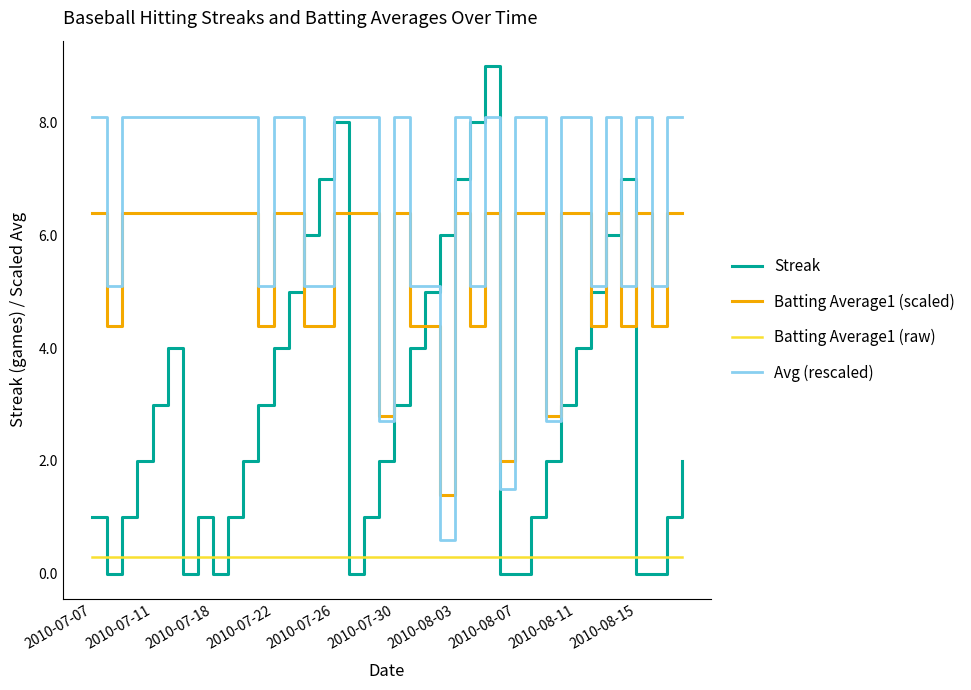

What is the minimum value for Batting Average1 (raw)?

0.3